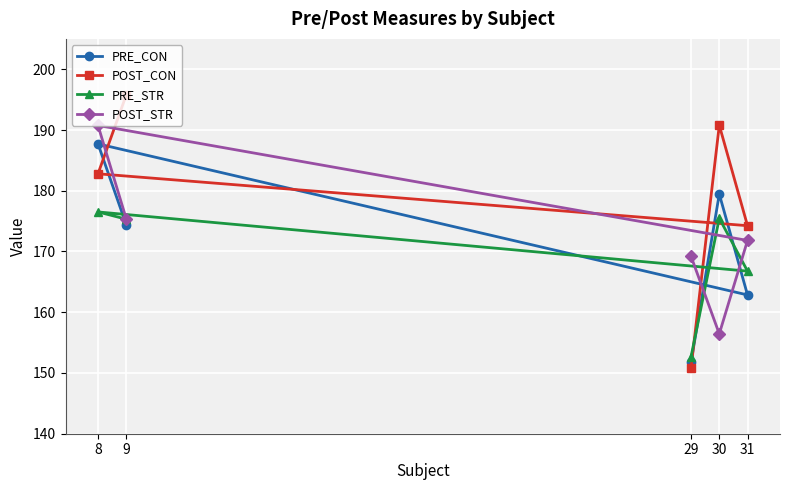

What is the value of the POST_CON point at the 5th from the left?

174.2